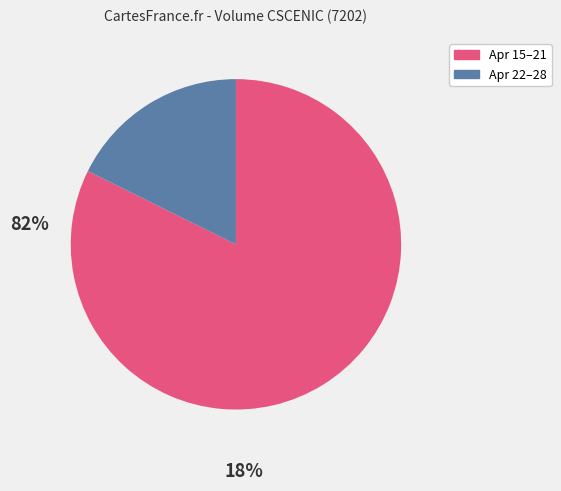

Does any single category account for the majority?

Yes